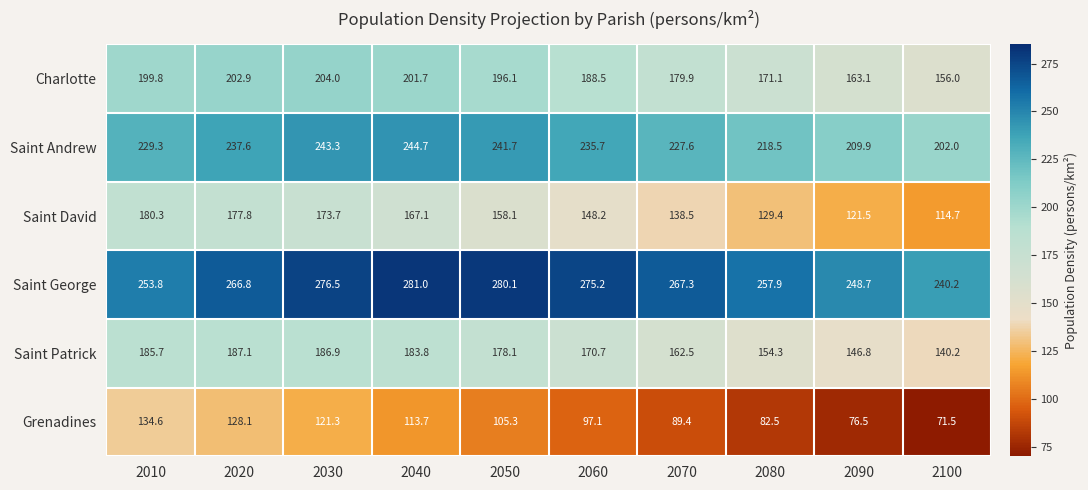

At how many categories does at least one series exceed 277?

2